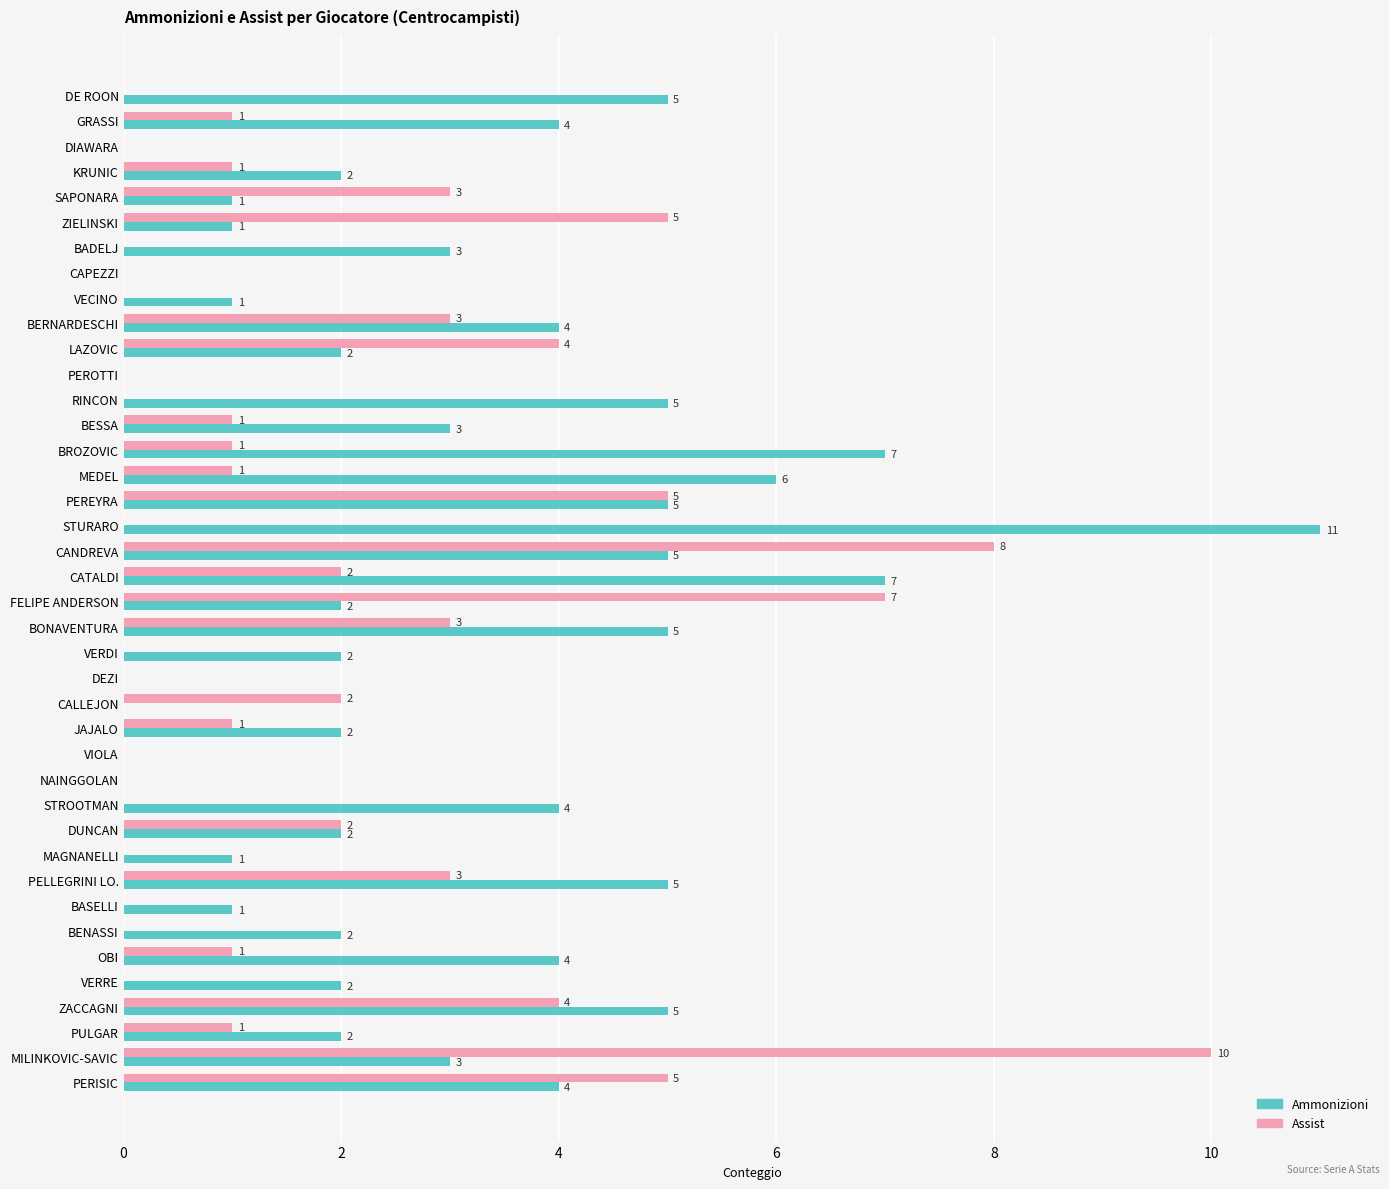

How many series are shown in this chart?

2